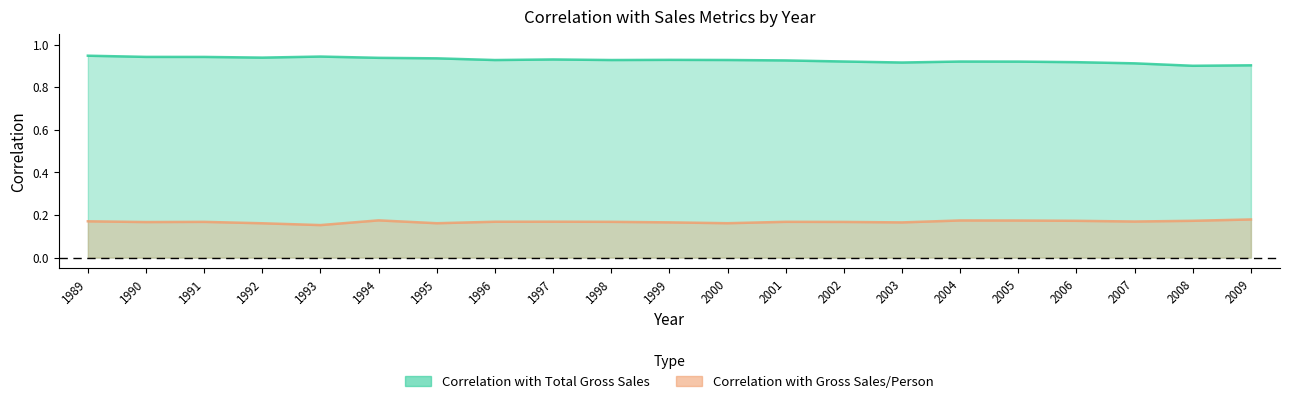

True or false: Correlation with Total Gross Sales and Correlation with Gross Sales/Person intersect in this chart.

False